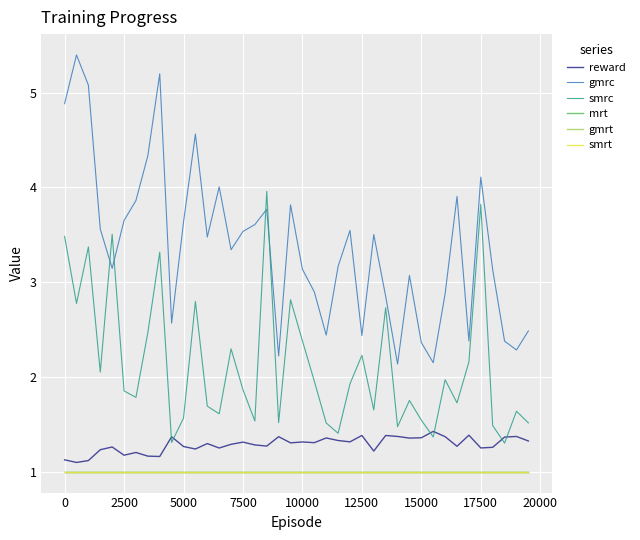

Does the chart have visible grid lines?

Yes